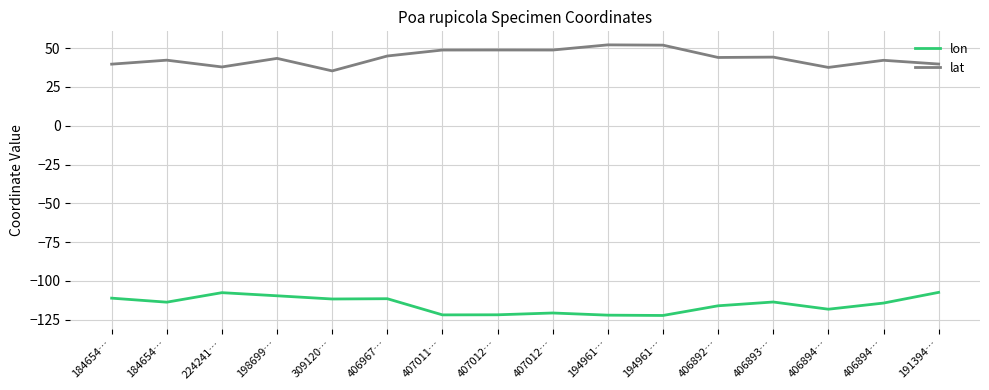

Which series has the largest total across all categories?

lat